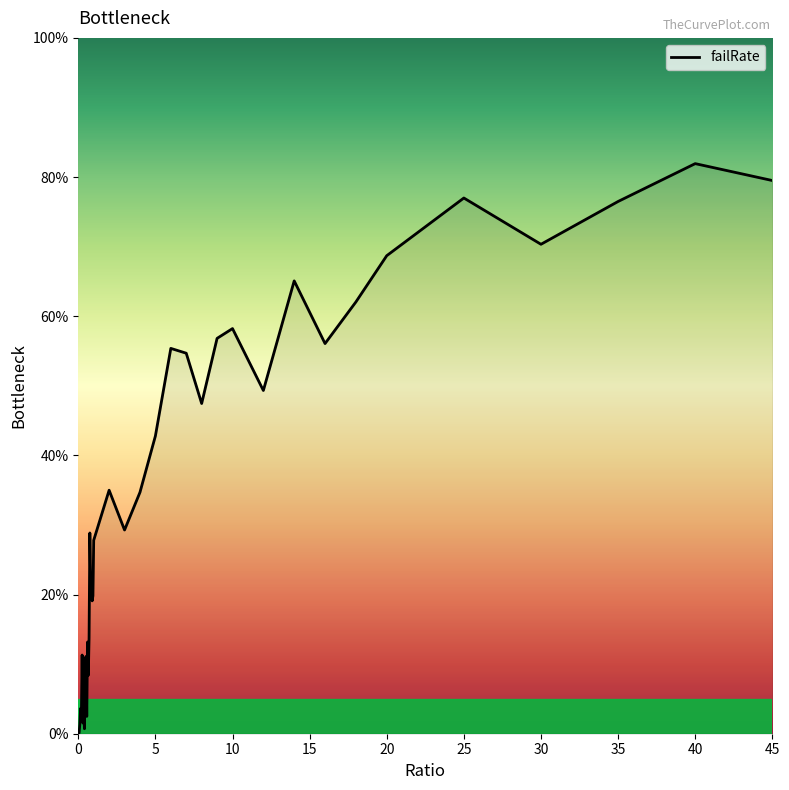

Does the chart display data point markers on the line(s)?

No